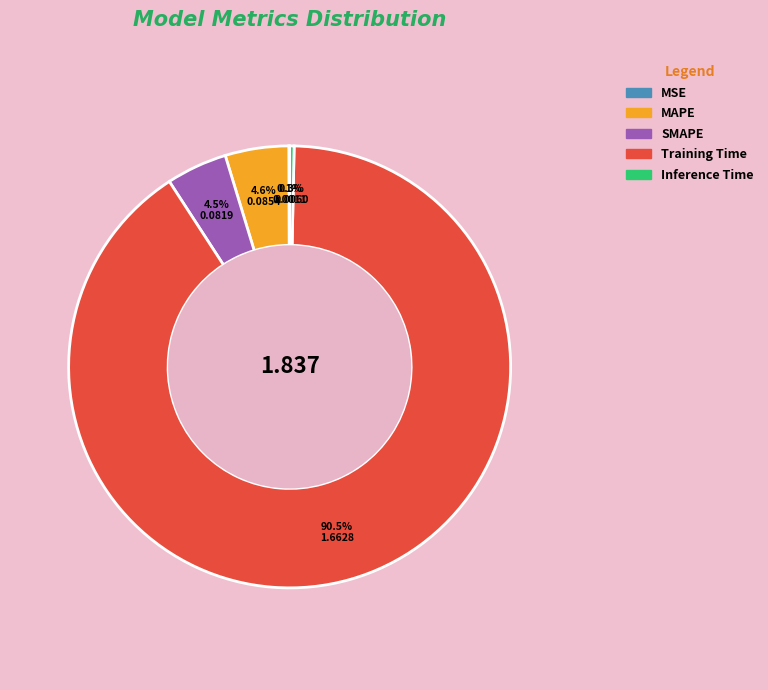

Is there any slice that represents more than half of the pie?

Yes